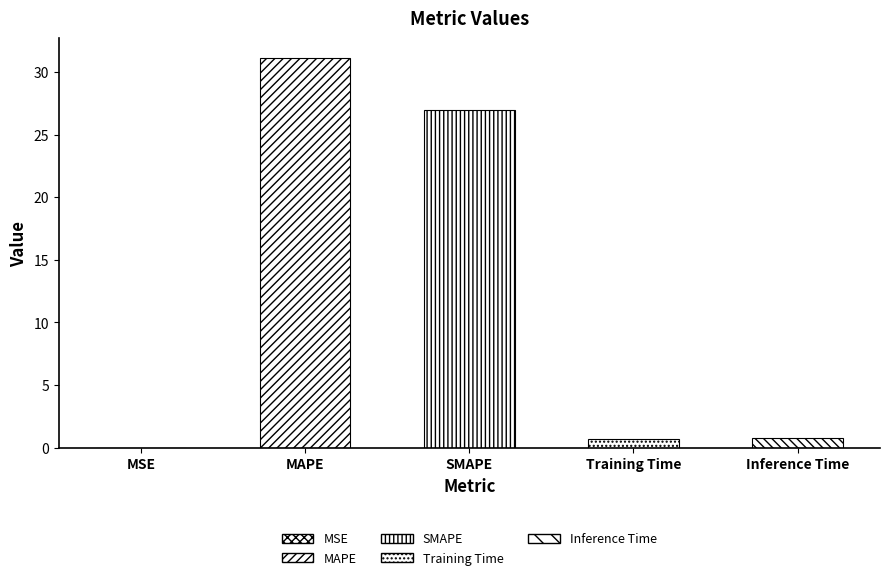

Which has a higher value, MSE or MAPE?

MAPE